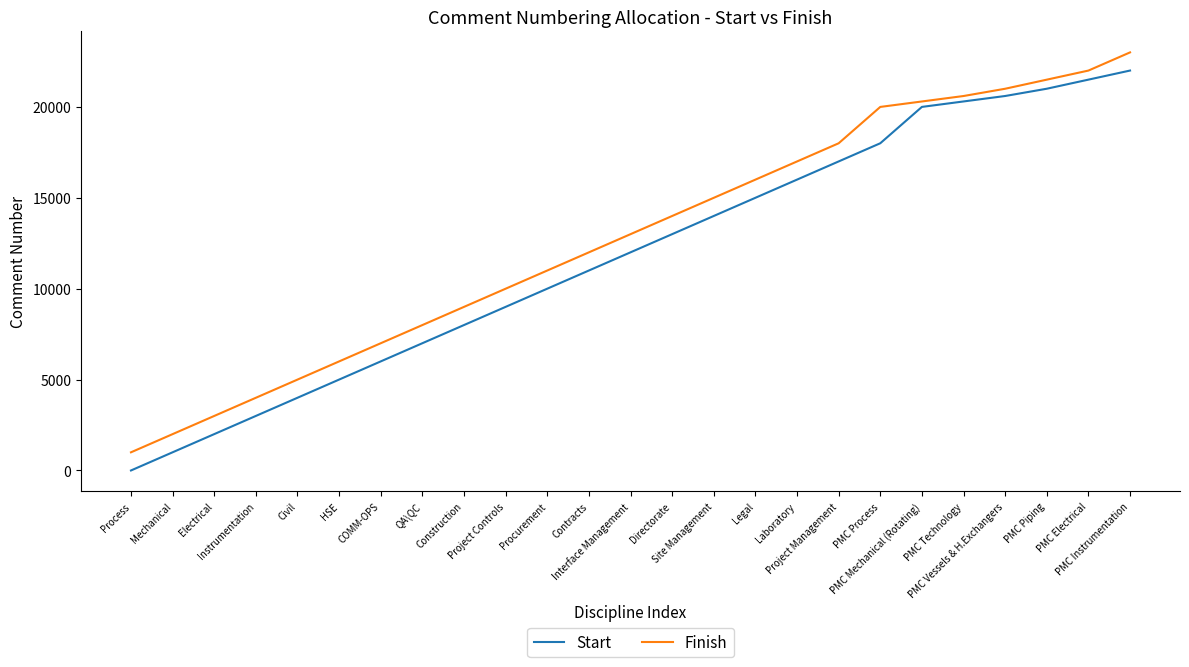

What is the highest value of the Start series?

22001